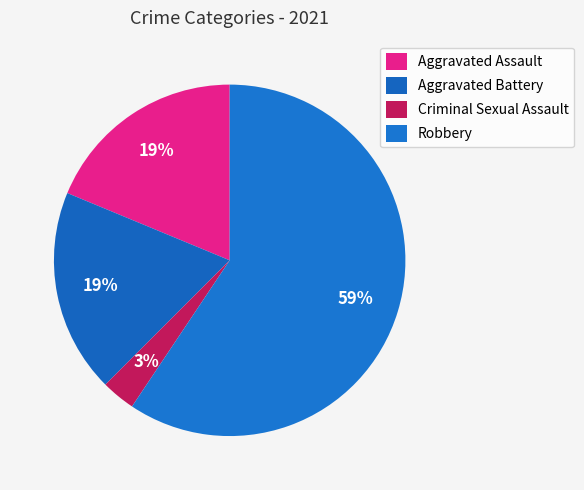

What is the majority slice?

Robbery